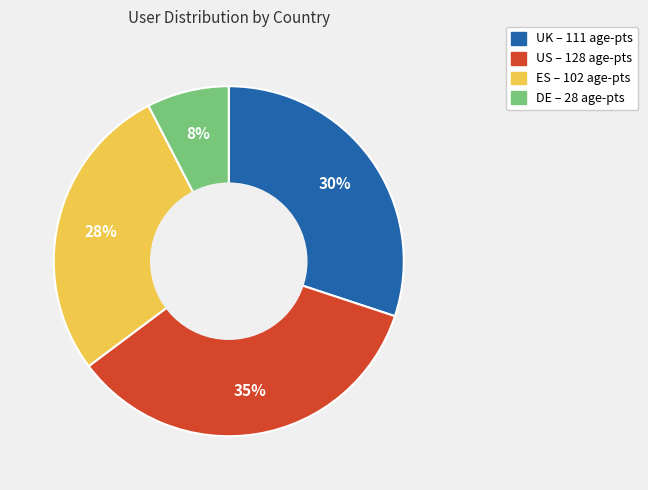

Is there any slice that represents more than half of the pie?

No